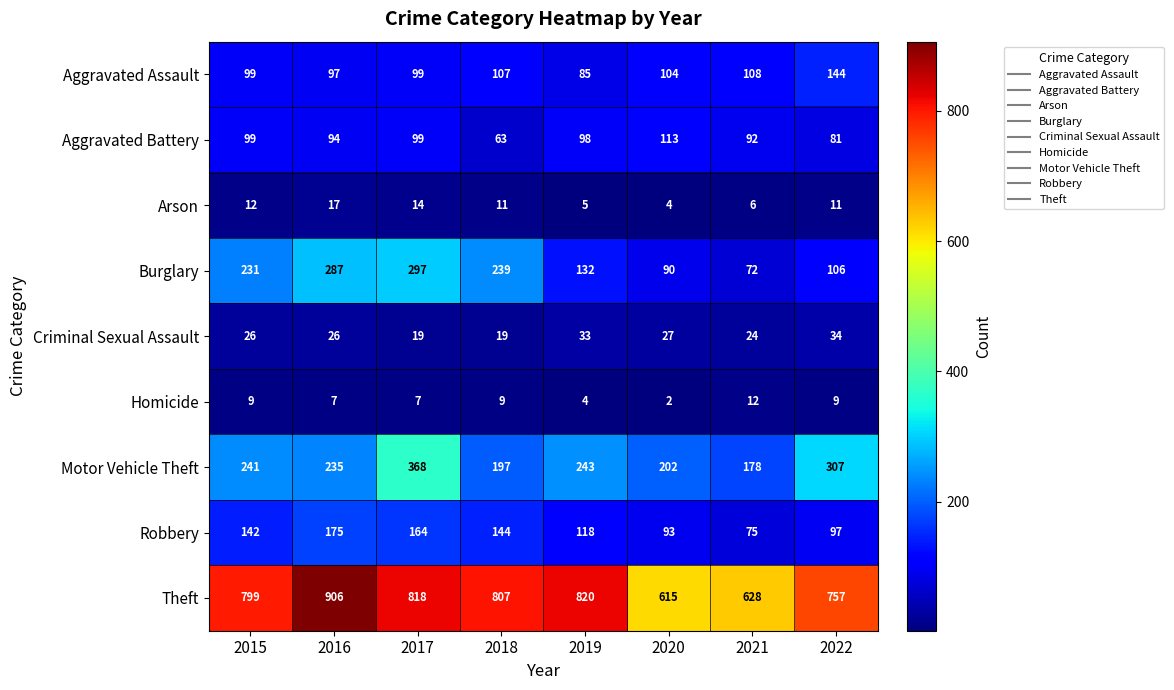

At 2019, list the series in order from largest to smallest.

Theft, Motor Vehicle Theft, Burglary, Robbery, Aggravated Battery, Aggravated Assault, Criminal Sexual Assault, Arson, Homicide